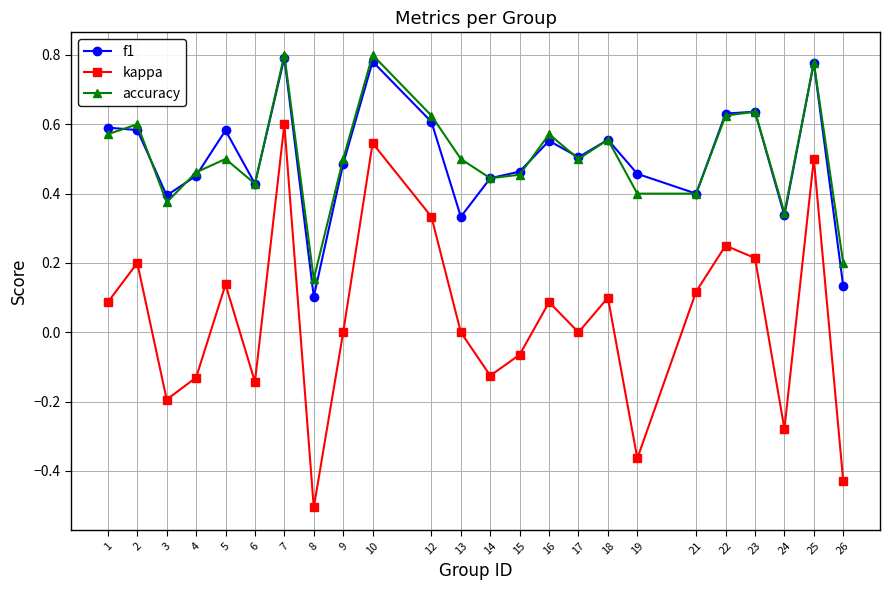

The f1 series shows 0.8 at 25. True or false?

True